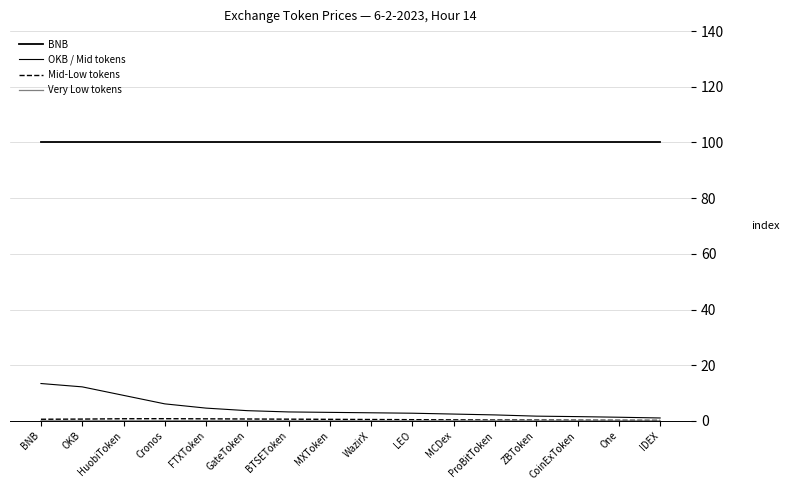

What is the label of the 6th point from the right?

MCDex